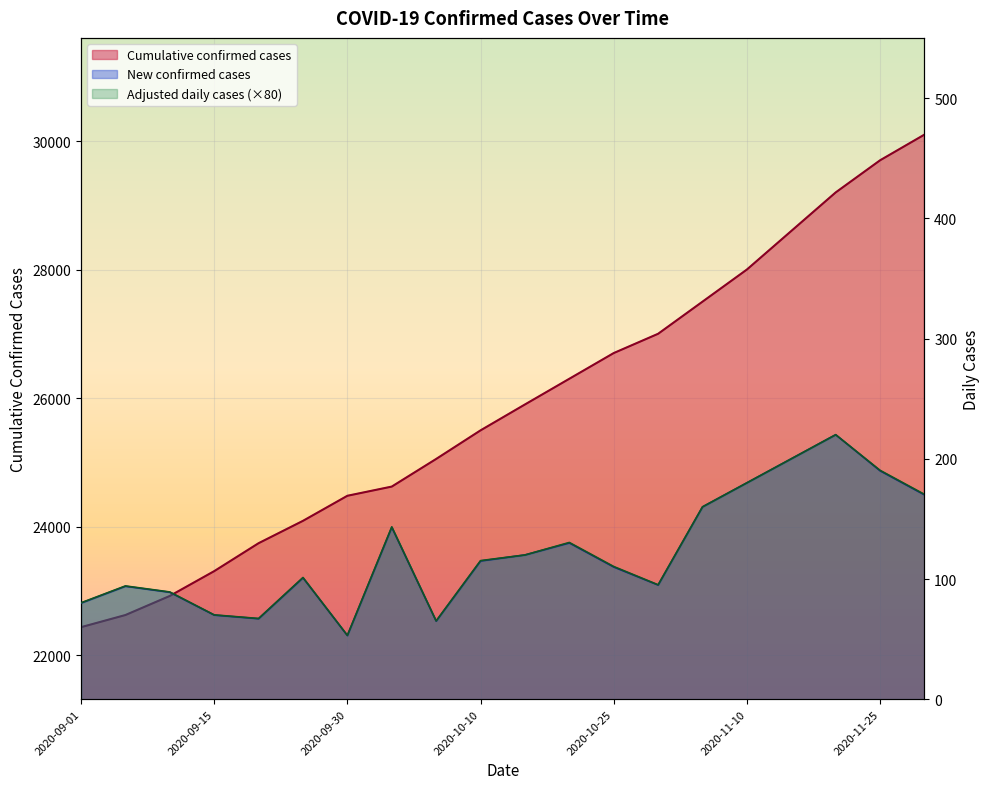

What is the difference between the highest and lowest values at 2020-10-01?

24479.0